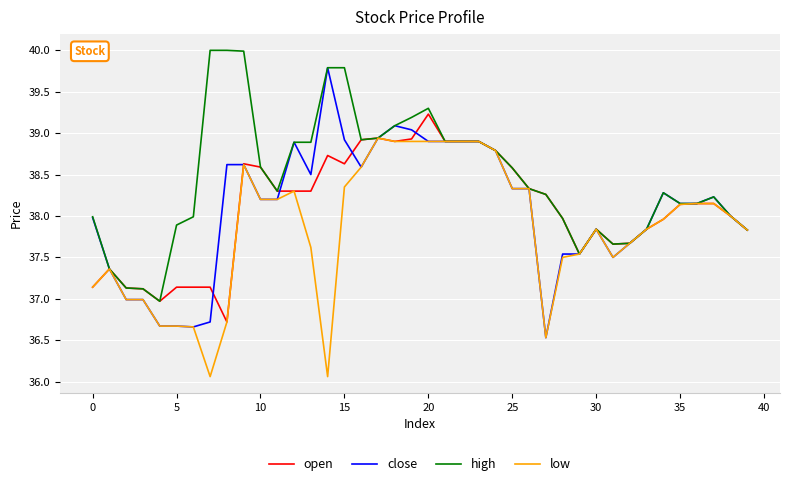

What are all the series names shown in the legend?

open, close, high, low